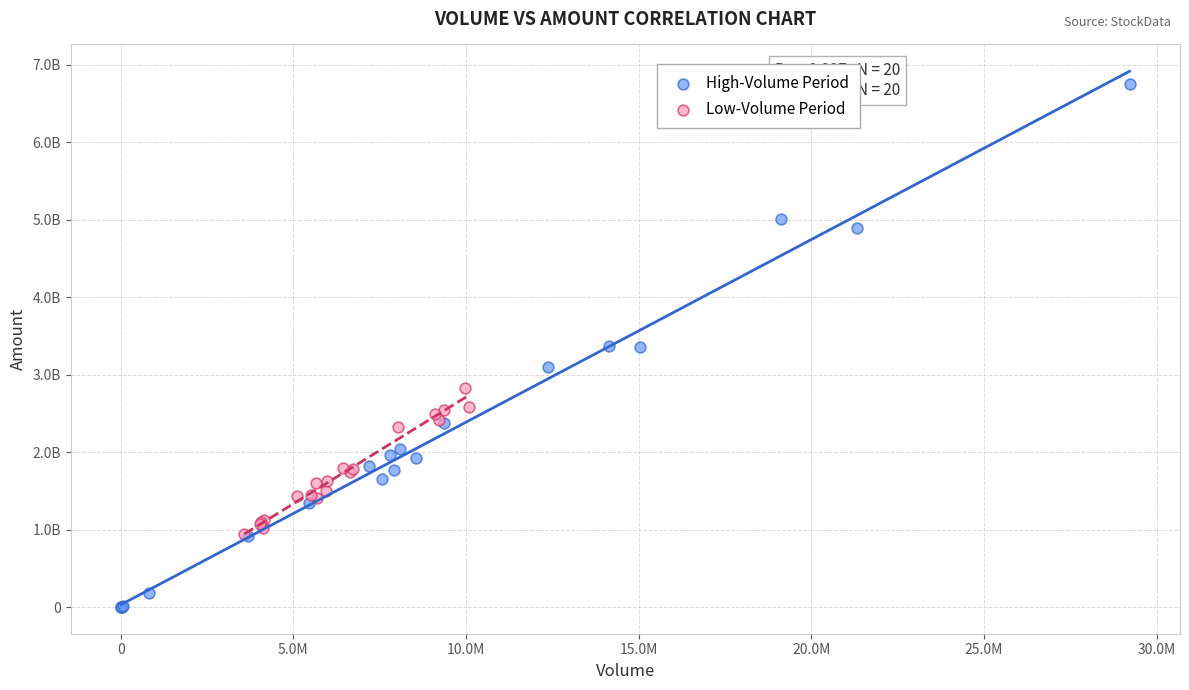

Which series reaches the maximum Y coordinate?

High-Volume Period